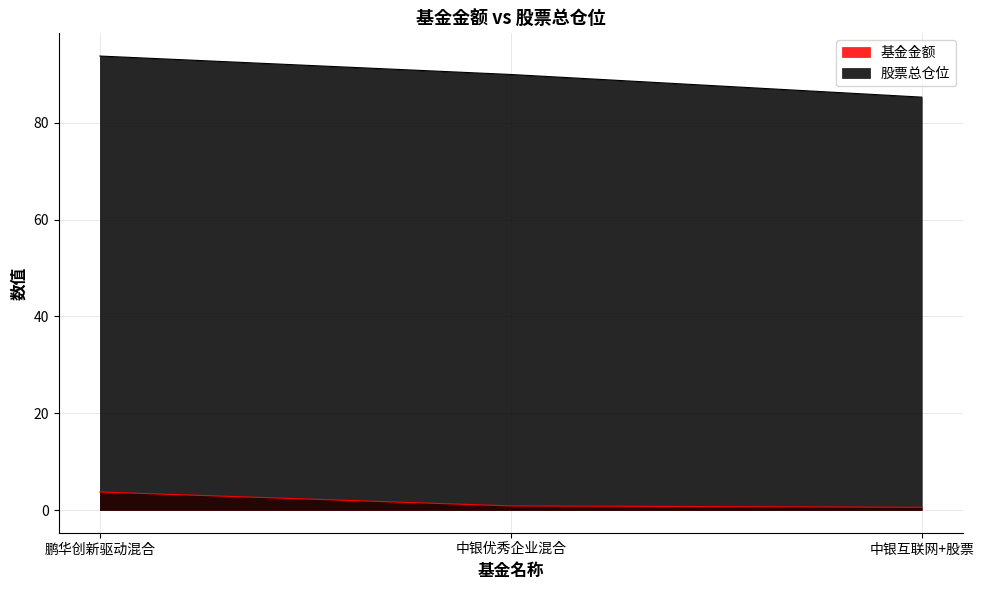

At which category is the sum across all series the highest?

鹏华创新驱动混合